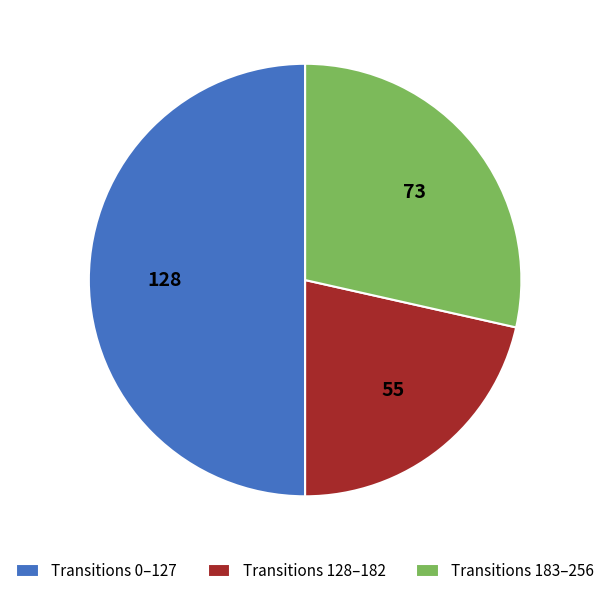

The Transitions 183–256 slice represents 16% of the pie. True or false?

False